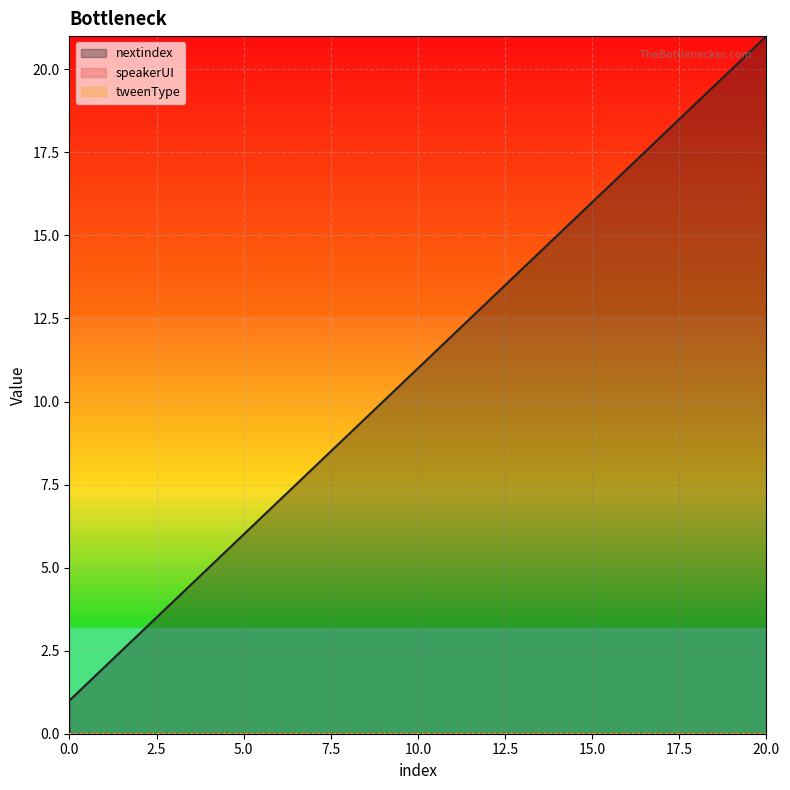

Which series has the largest total across all categories?

nextindex